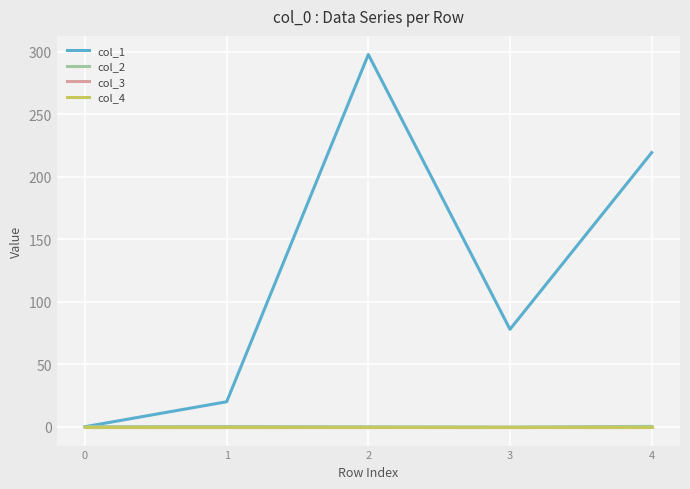

How many lines are shown in the chart?

4